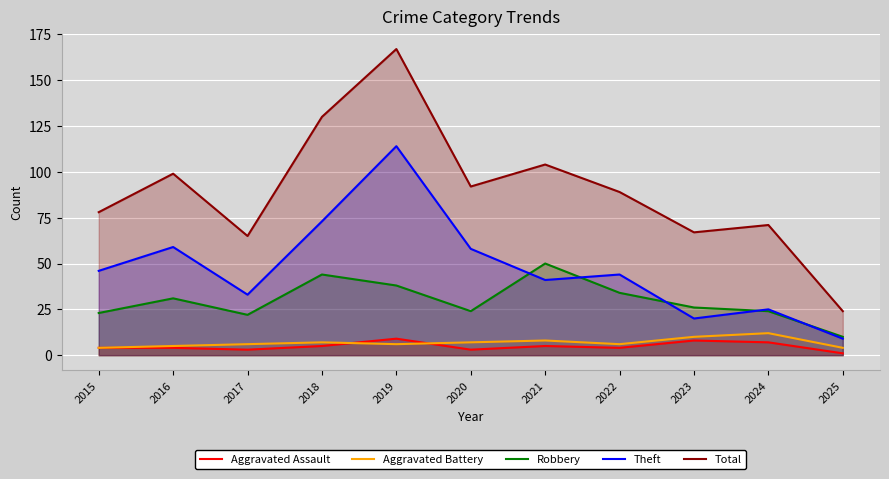

What is the minimum value for Robbery?

10